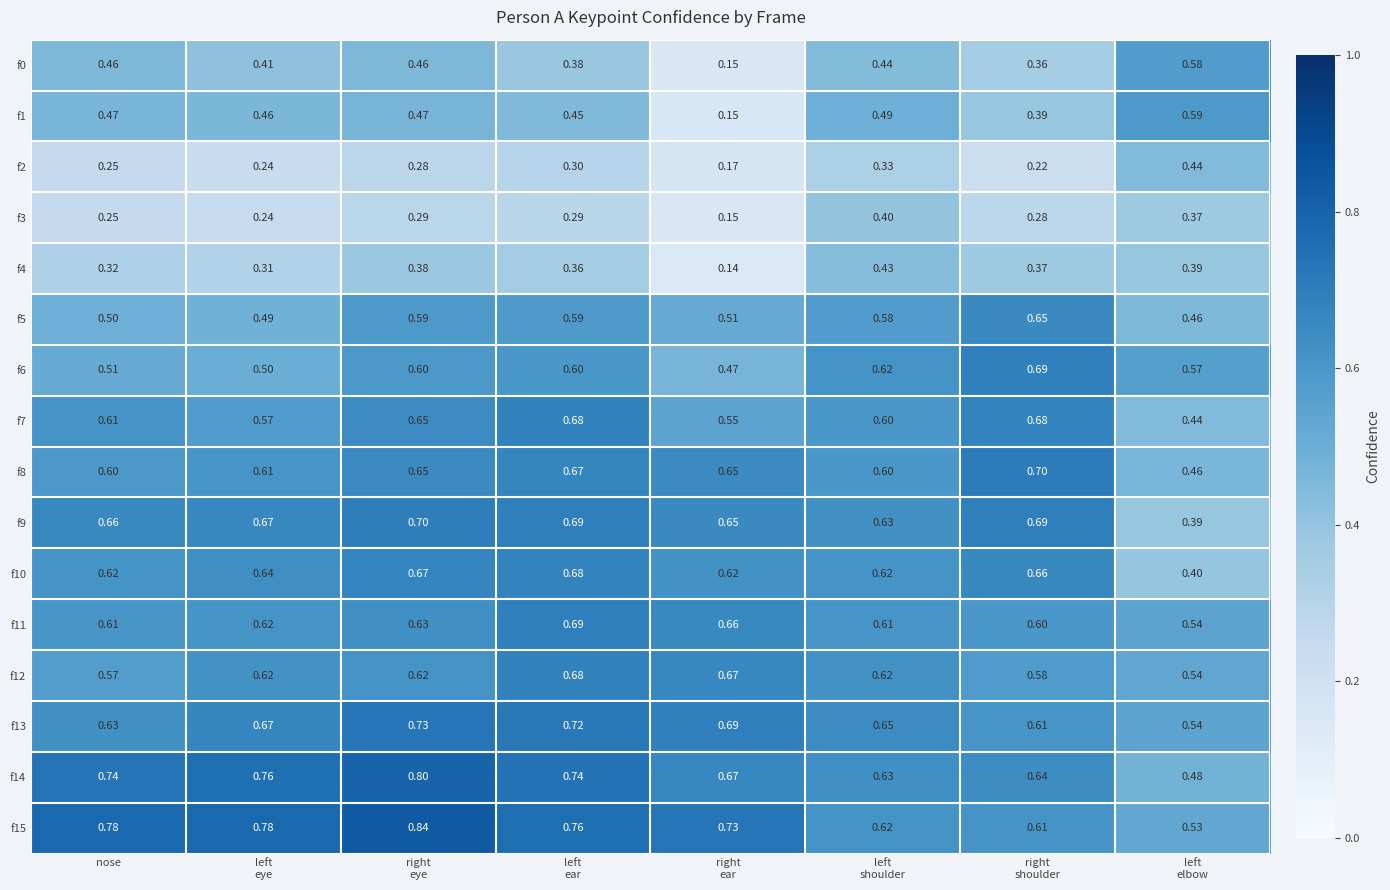

At which category is the sum across all series the highest?

right
eye